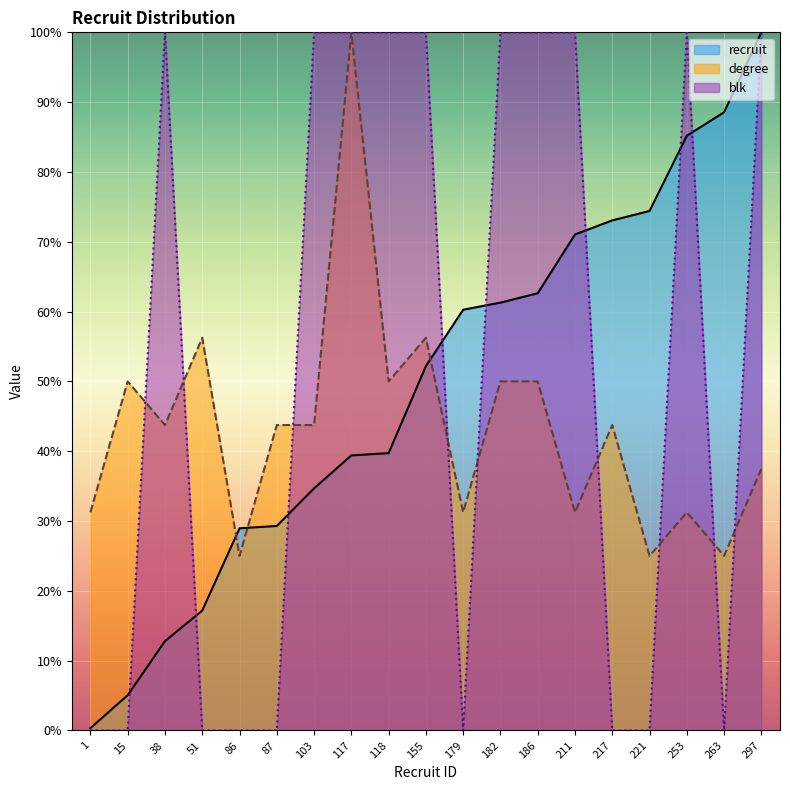

What are all the series names shown in the legend?

recruit, degree, blk